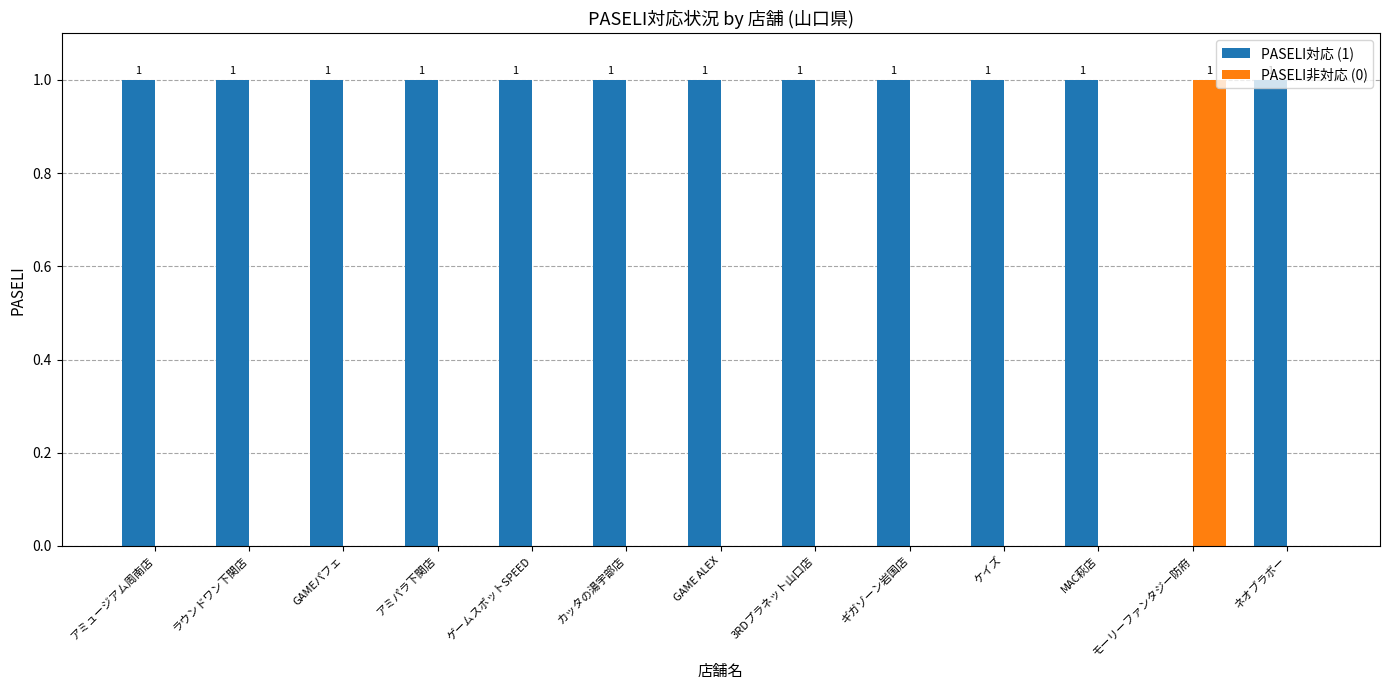

Which series has the largest total across all categories?

PASELI対応 (1)